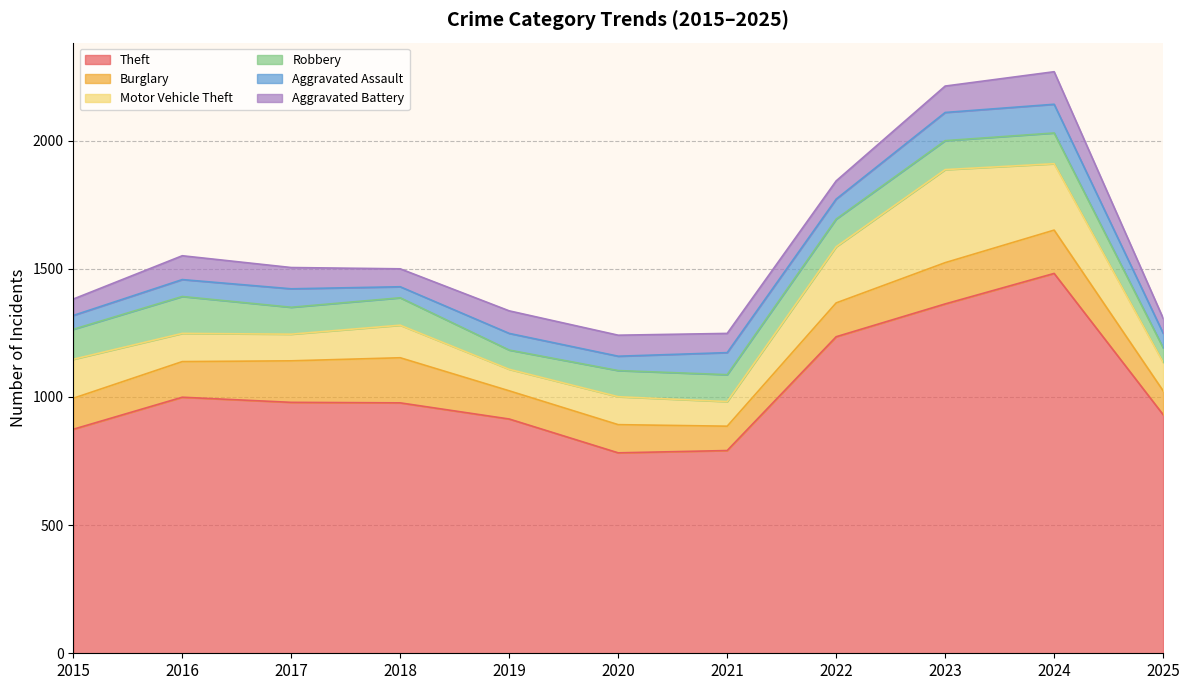

Which category has the highest value in the Motor Vehicle Theft series?

2023